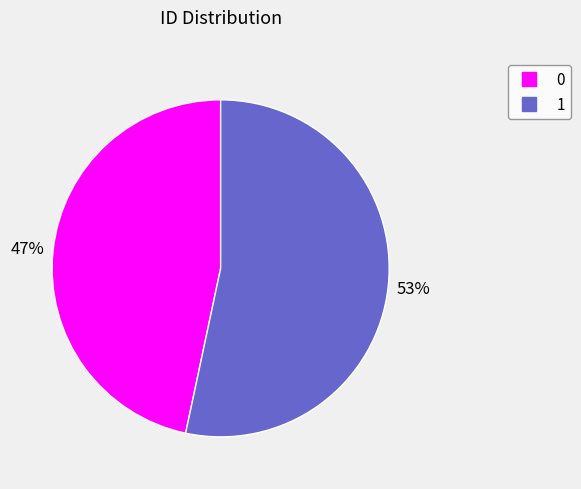

Which slice represents more than half of the pie?

1